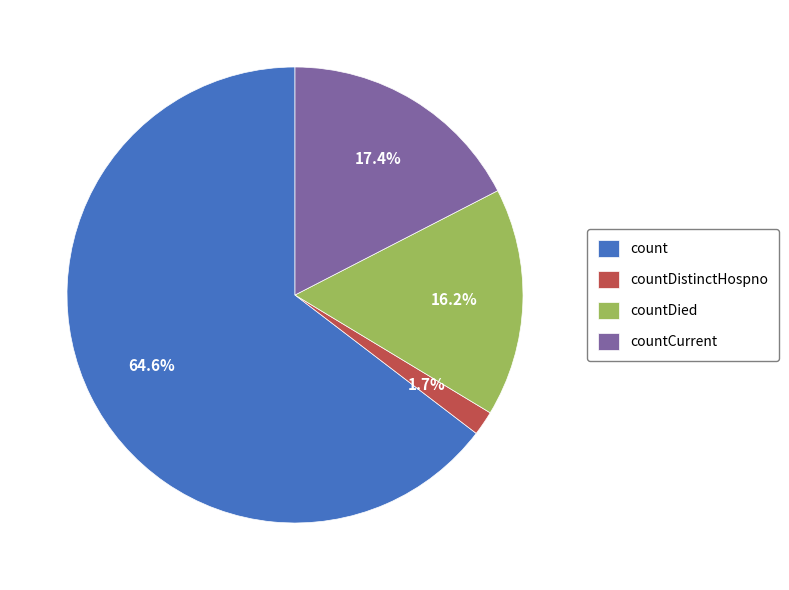

Count the number of slices in the pie.

4